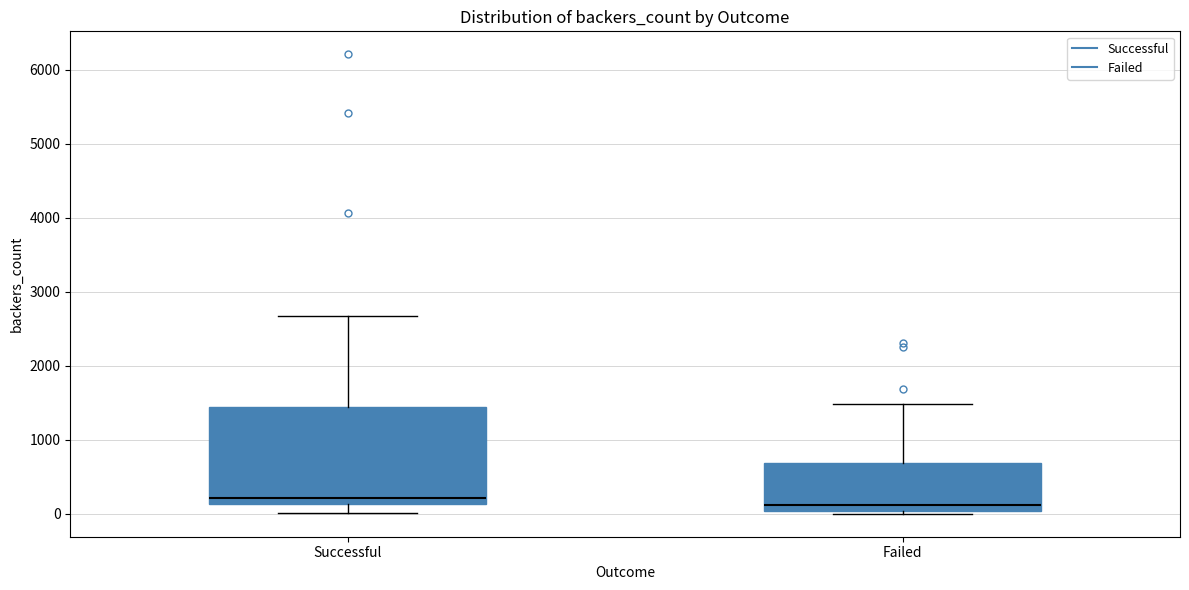

Where is the lower edge of the box for Successful on the y-axis? The values are not printed on the chart, so give them approximately, as read against the axis.

100